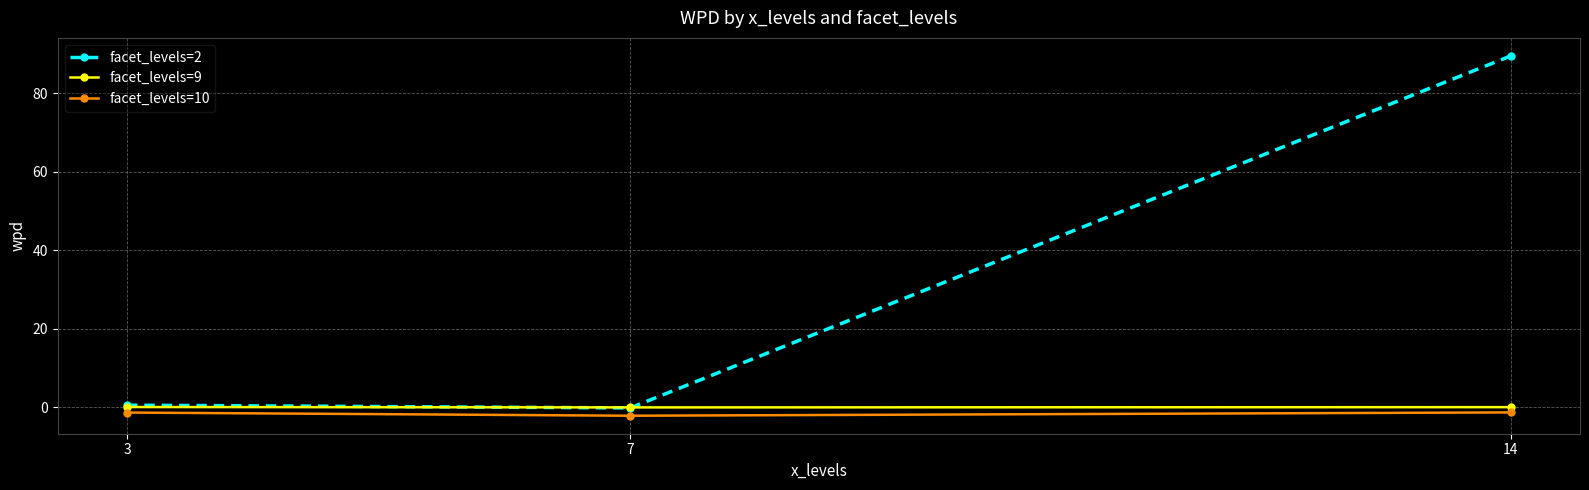

What is the difference between the second highest and minimum values in the facet_levels=2 series?

0.7